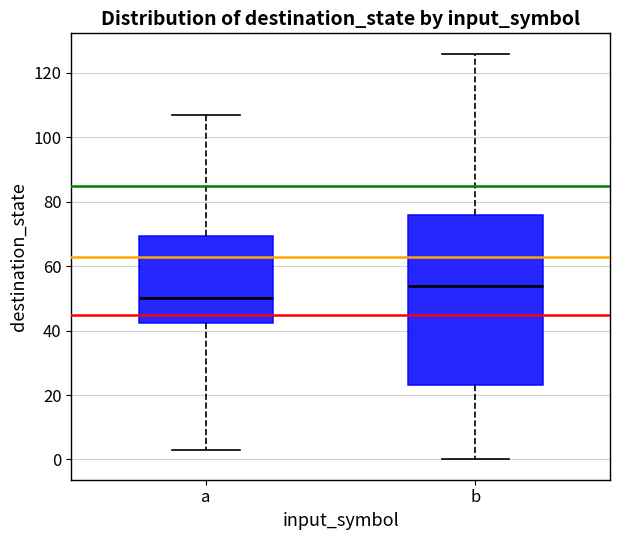

Which box is the tallest, from its lower edge to its upper edge?

b